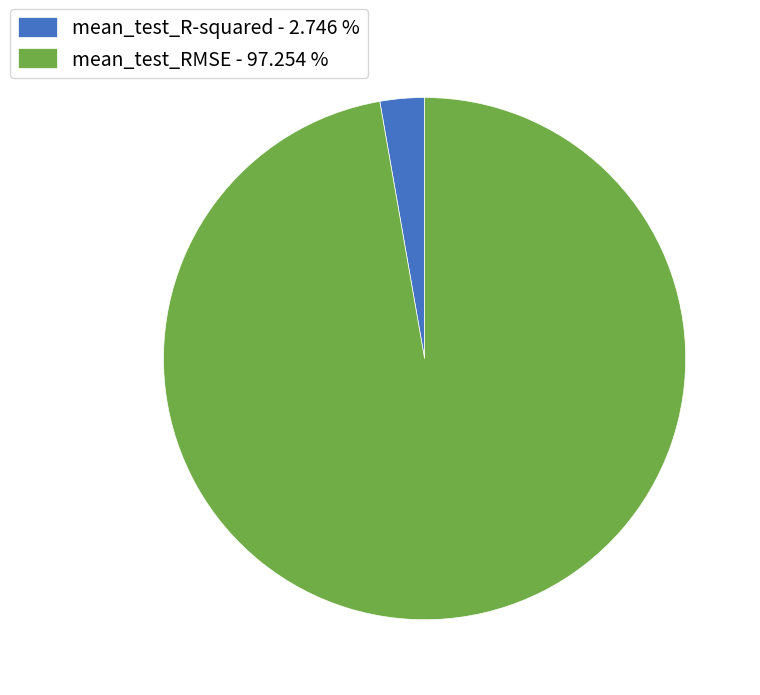

The mean_test_RMSE slice represents 86% of the pie. True or false?

False